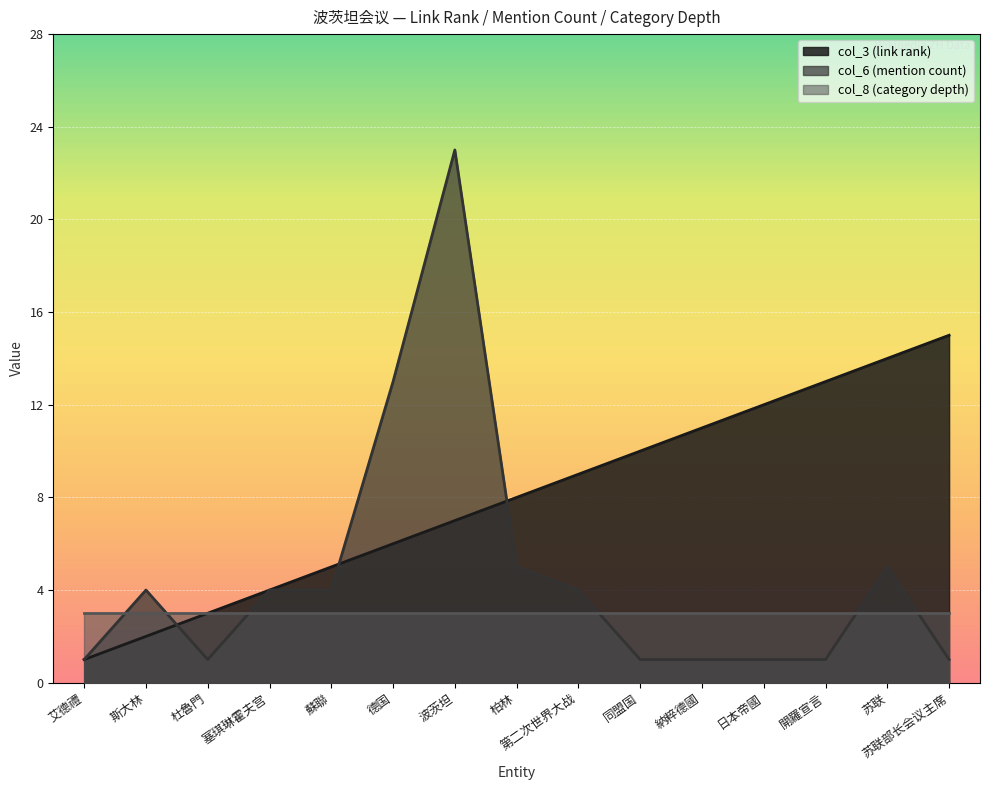

Rank the series by their maximum value, from highest to lowest.

col_6 (mention count), col_3 (link rank), col_8 (category depth)